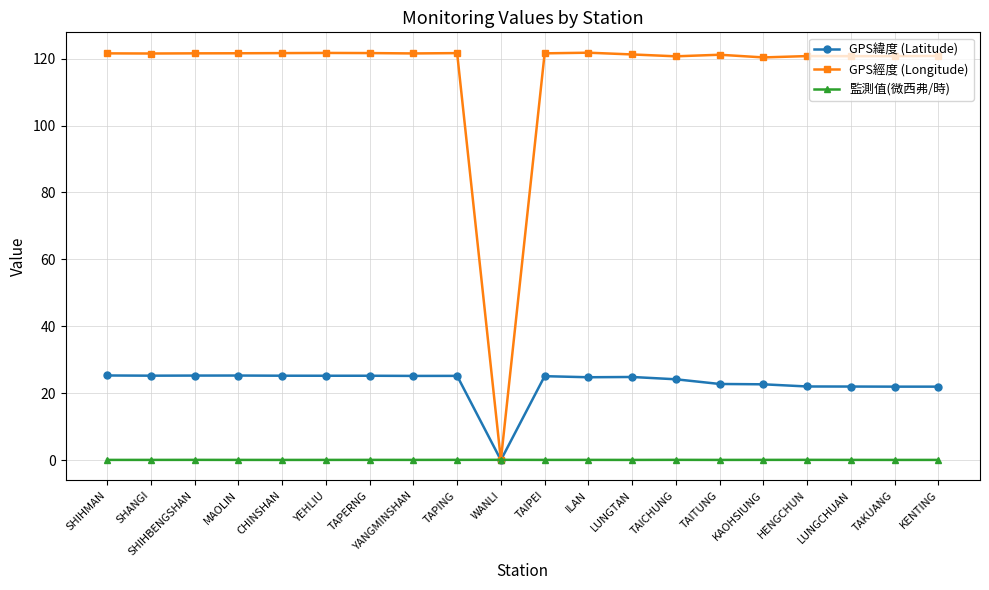

Is the value of GPS經度 (Longitude) at TAPING greater than the value of GPS緯度 (Latitude) at SHANGI?

Yes